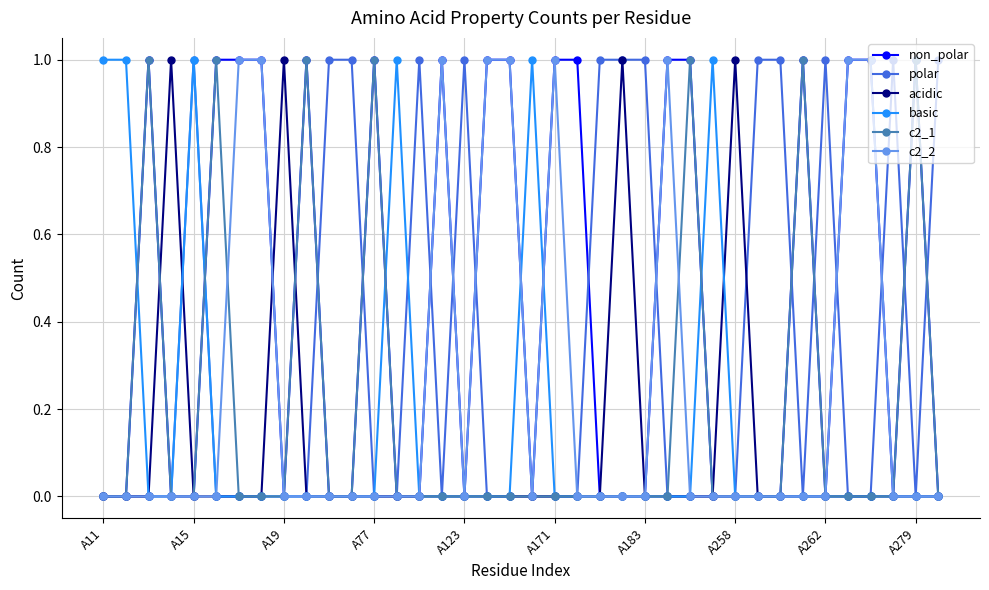

Which series has the largest total across all categories?

non_polar